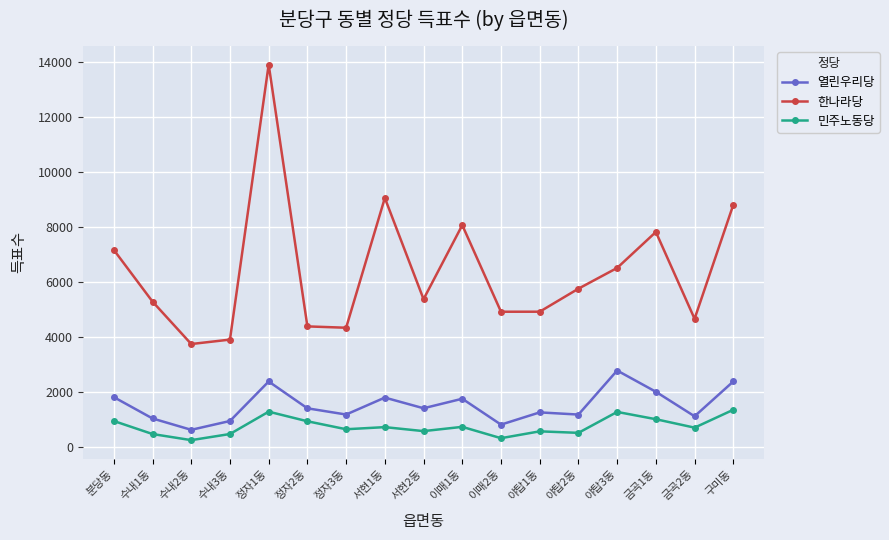

What is the difference between the maximum and minimum values in the 열린우리당 series?

2156